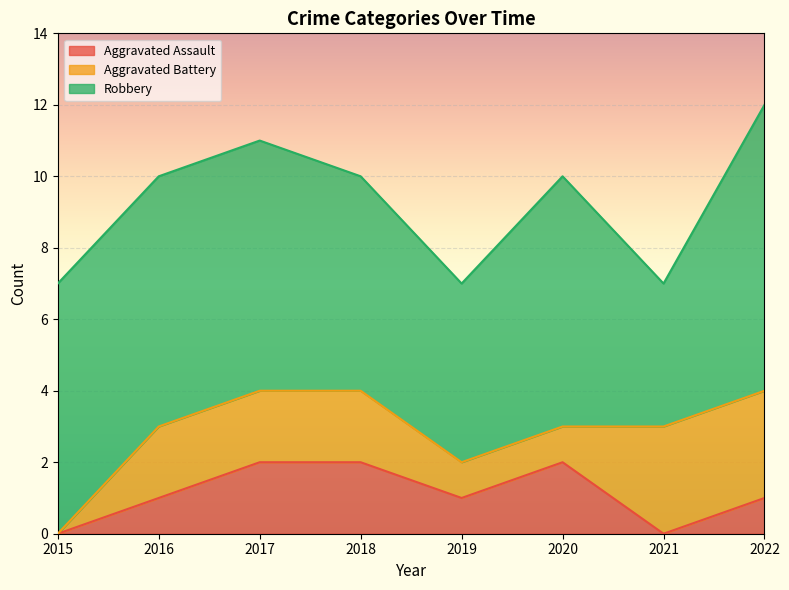

What is the difference between the maximum and minimum values in the Robbery series?

4